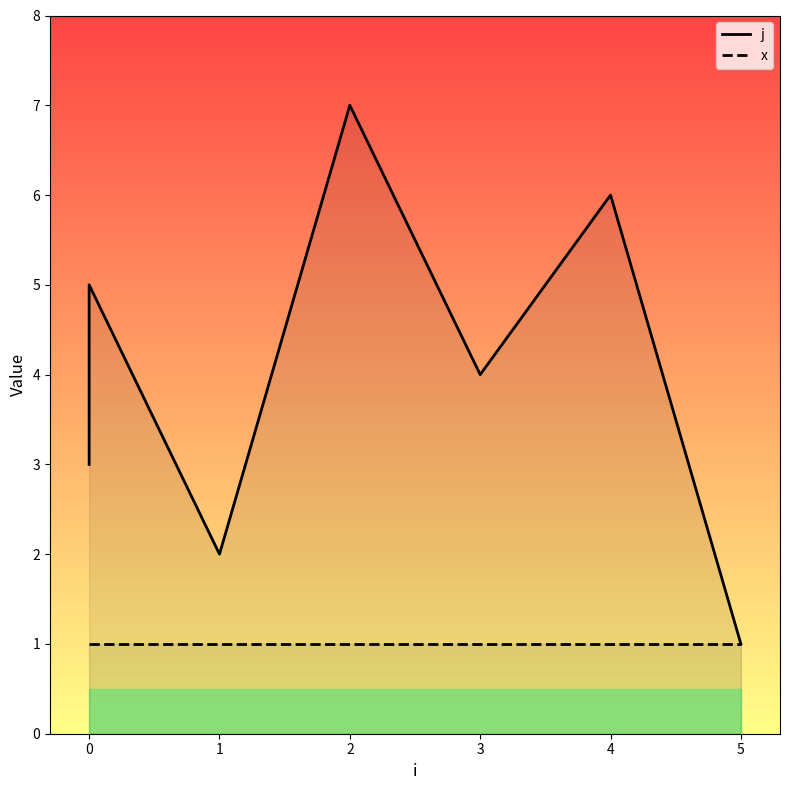

In j, how many points are higher than both neighbors (excluding endpoints)?

3